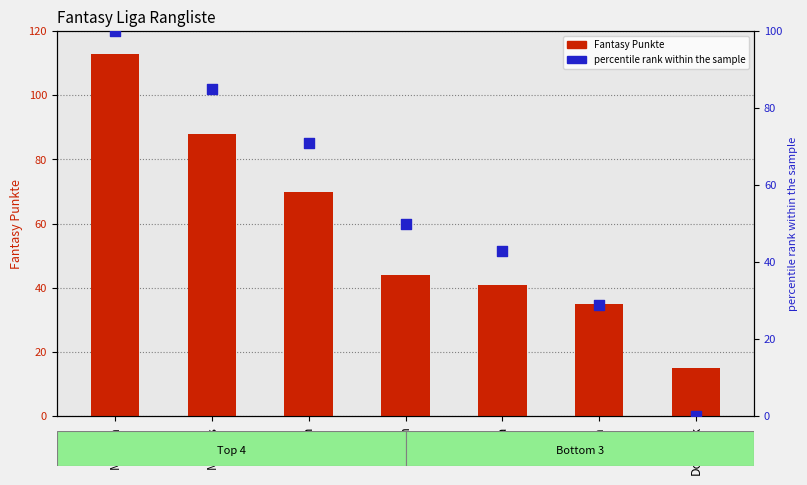

What is the total value across all series at Melissa?

213